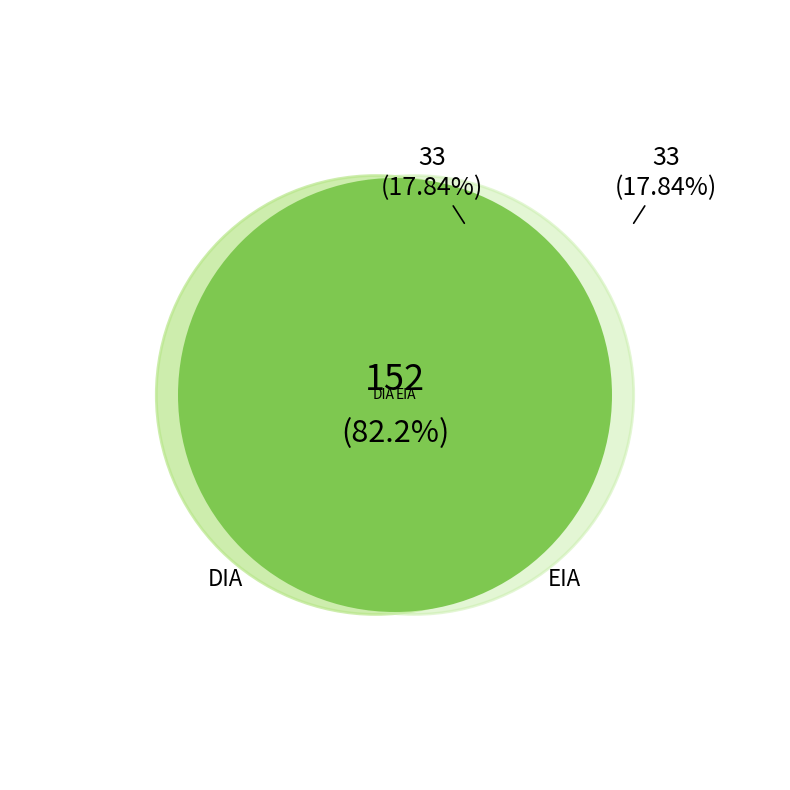

To the nearest percent, what portion does DIA represent?

82%